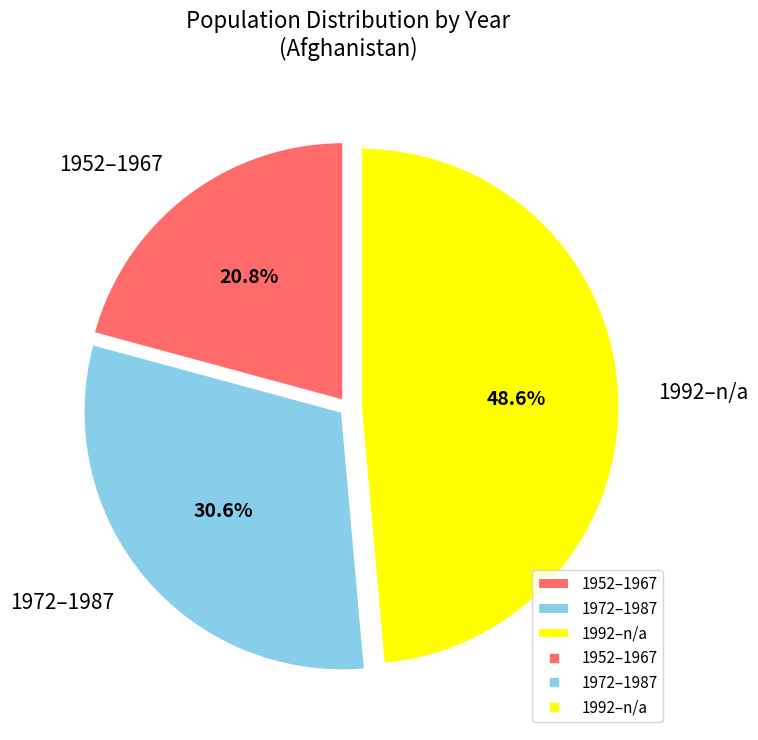

Rank the categories by value from highest to lowest.

1992–n/a, 1972–1987, 1952–1967